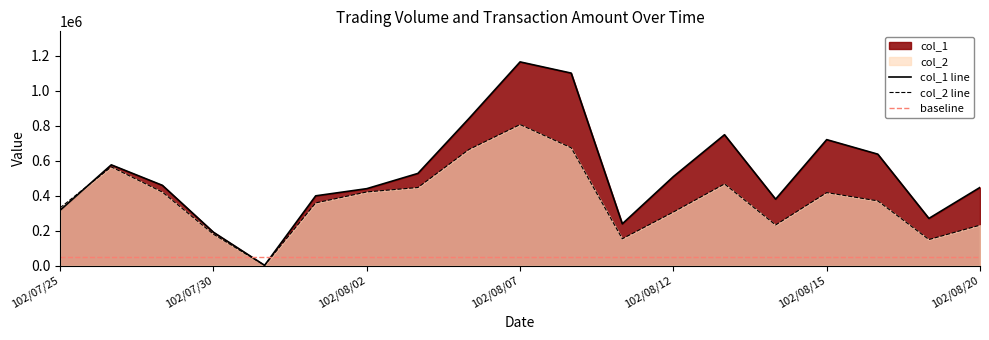

How many lines are shown in the chart?

2